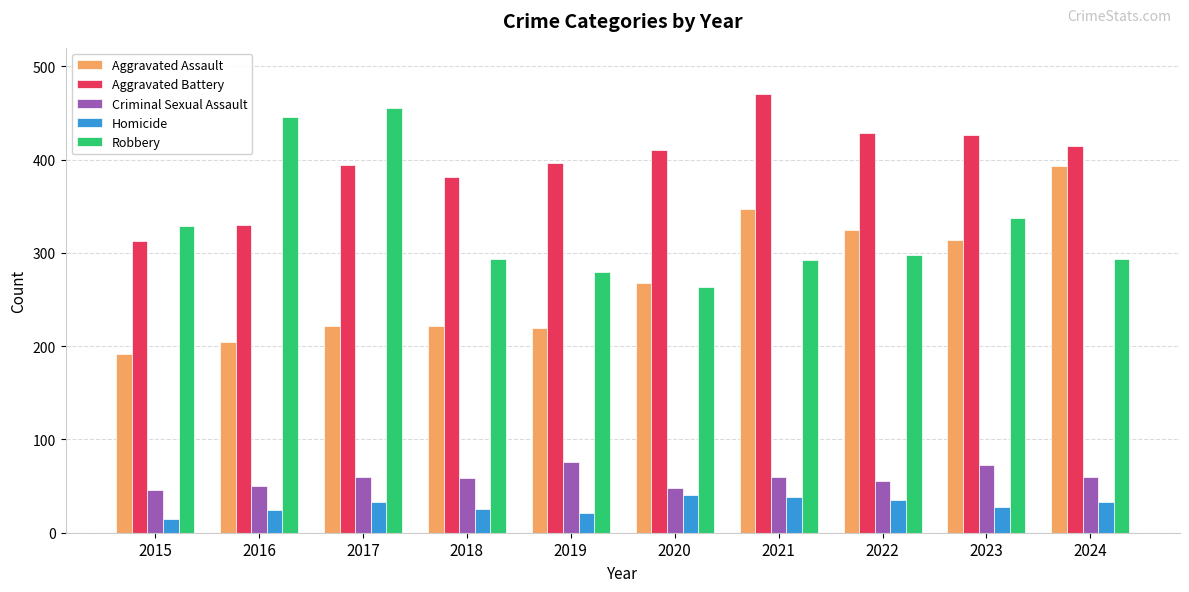

Is it true that Aggravated Assault equals 314 at 2023?

True